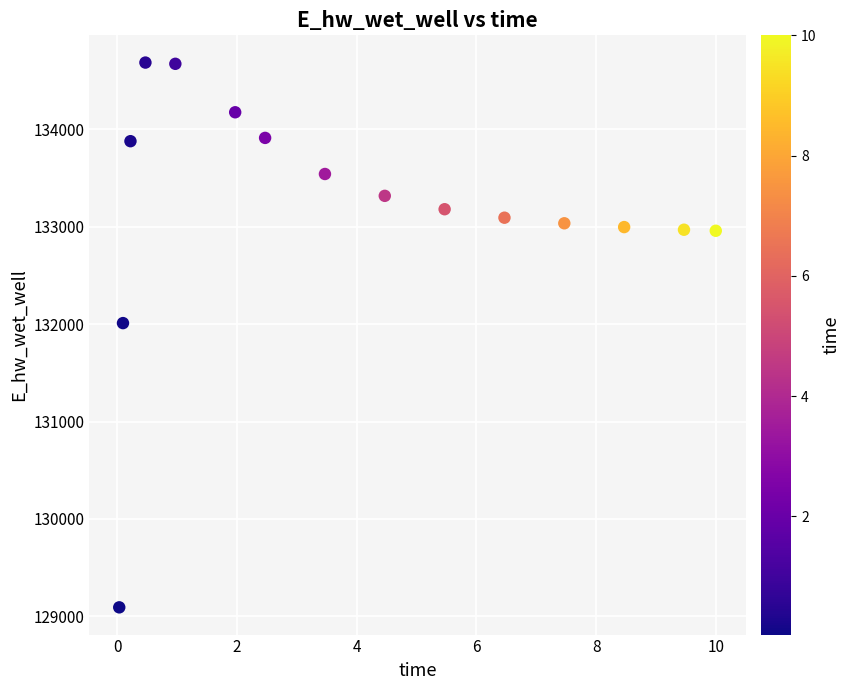

What Y value in the scatter plot is closest to 131889?

132011.1